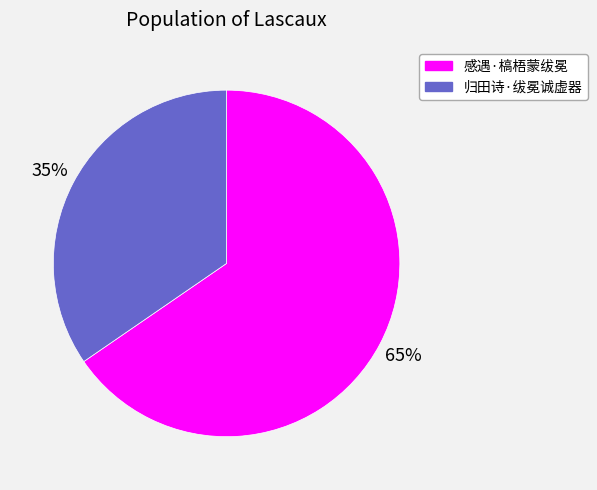

Rank the categories by value from highest to lowest.

感遇·槁梧蒙绂冕, 归田诗·绂冕诚虚器